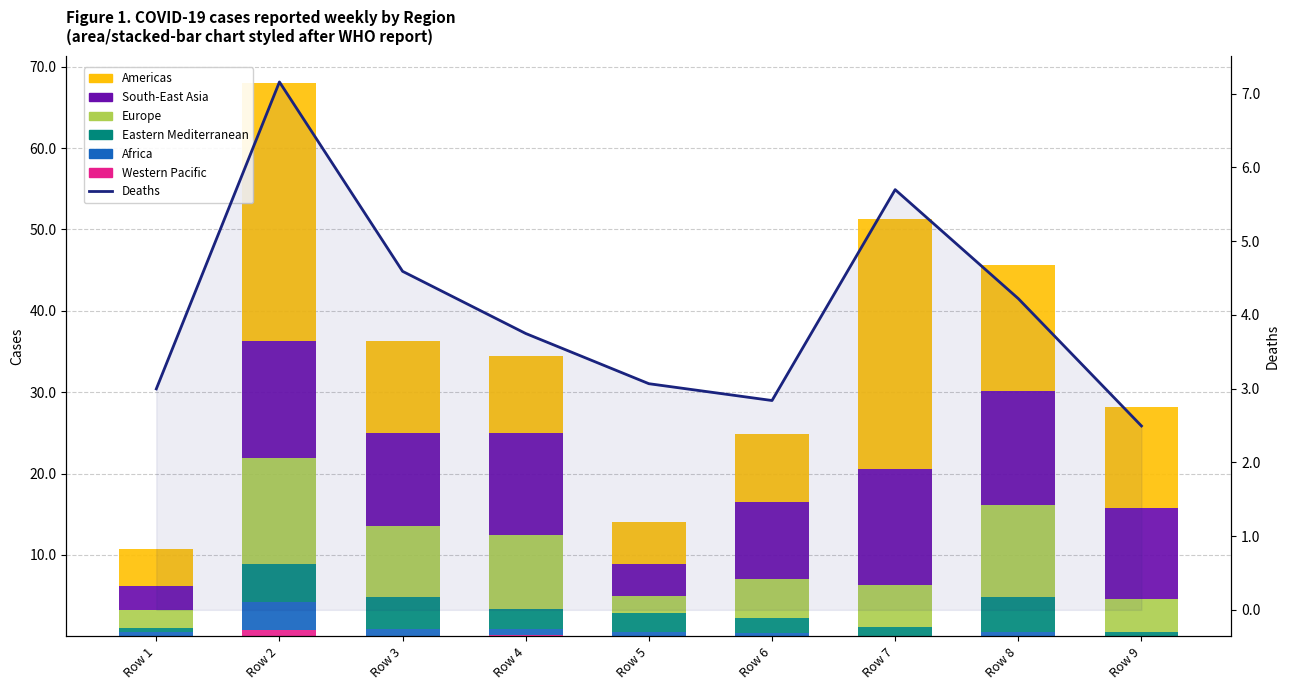

Read the Eastern Mediterranean value at Row 4.

2.4